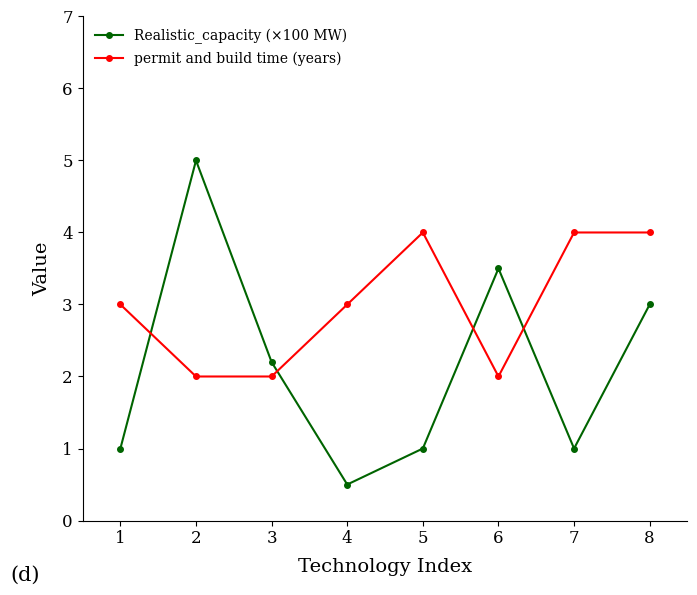

Where do Realistic_capacity (×100 MW) and permit and build time (years) first cross each other?

1 and 2